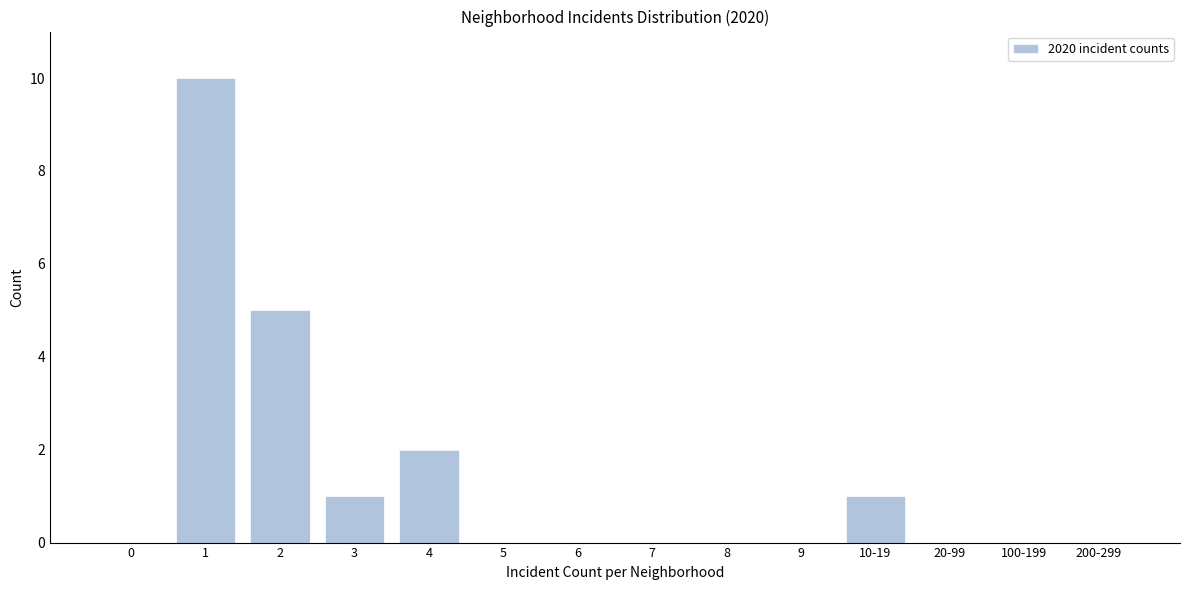

Reading left to right, extract all data points from this chart.

0=0	1=10	2=5	3=1	4=2	5=0	6=0	7=0	8=0	9=0	10-19=1	20-99=0	100-199=0	200-299=0